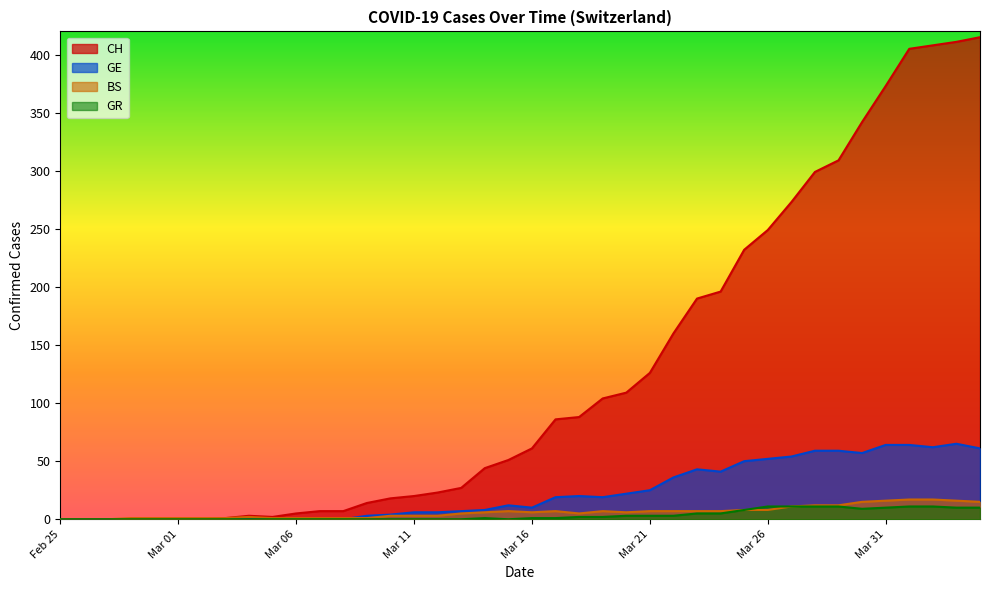

Which series has the largest total across all categories?

CH